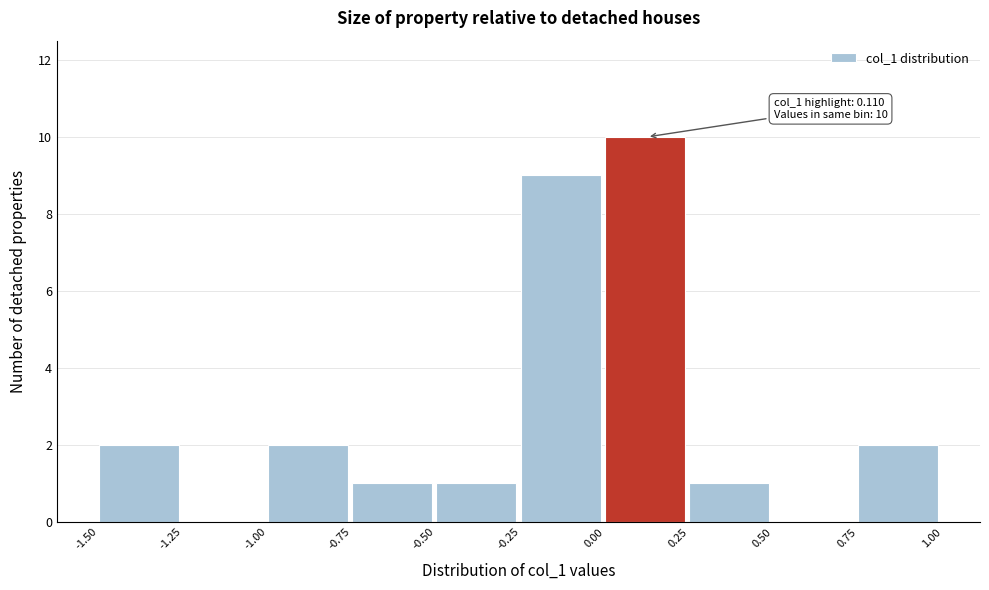

Over which range of the x-axis is the bar tallest?

0.00 to 0.25